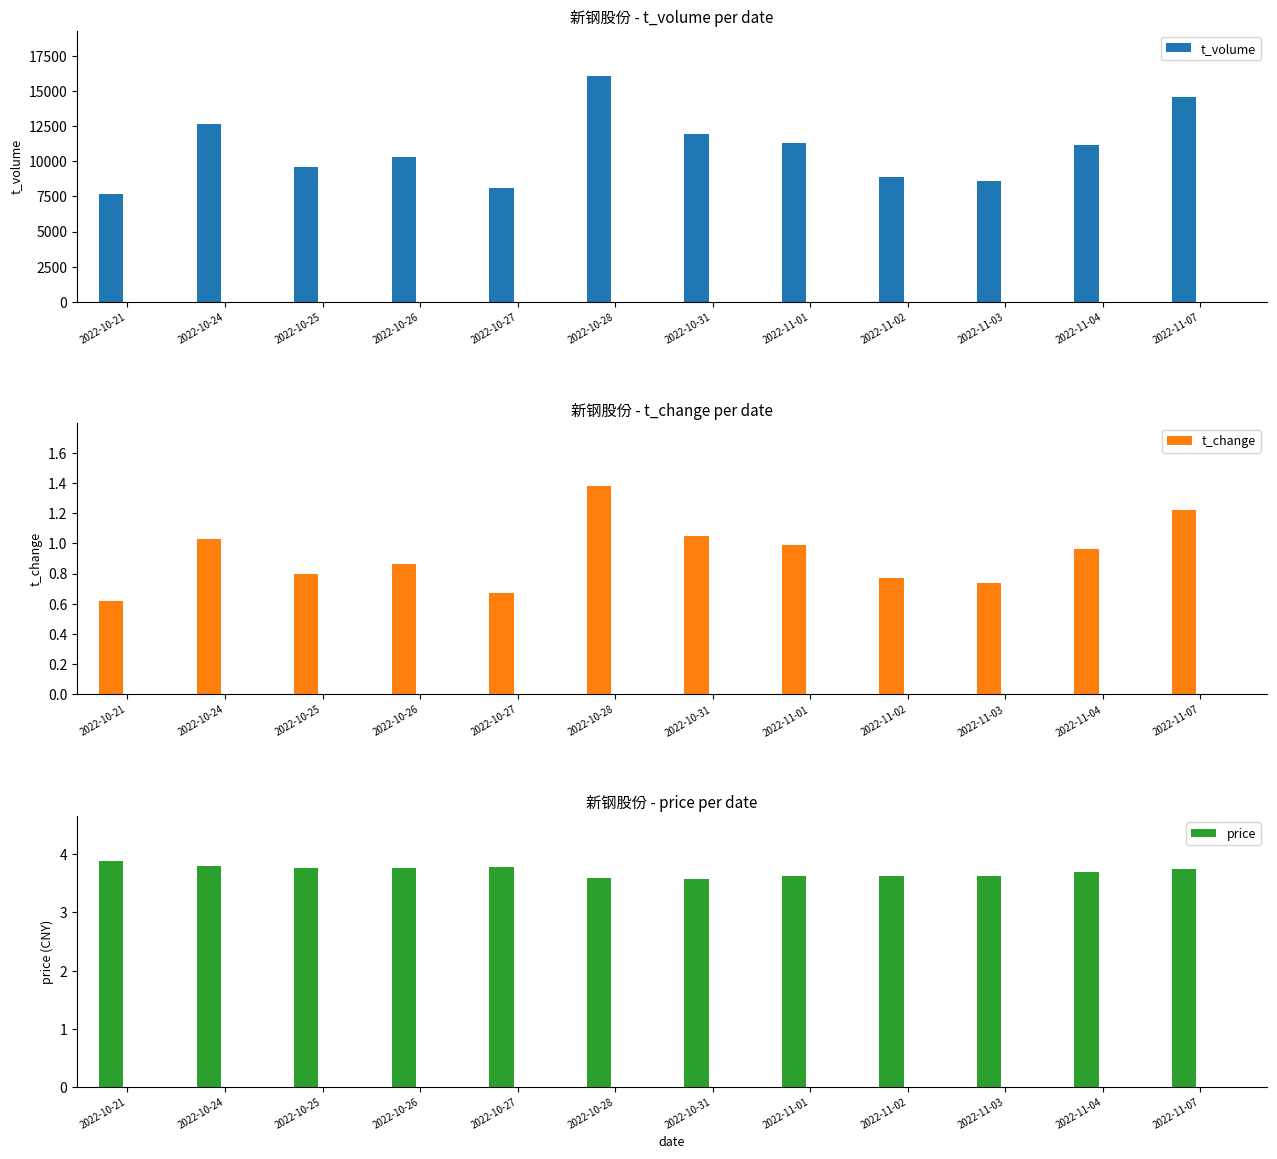

What is the label of the 9th bar from the right?

2022-10-26